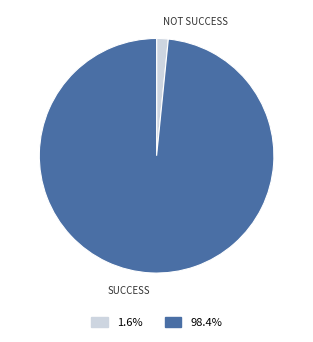

Is there a majority slice in this chart?

Yes